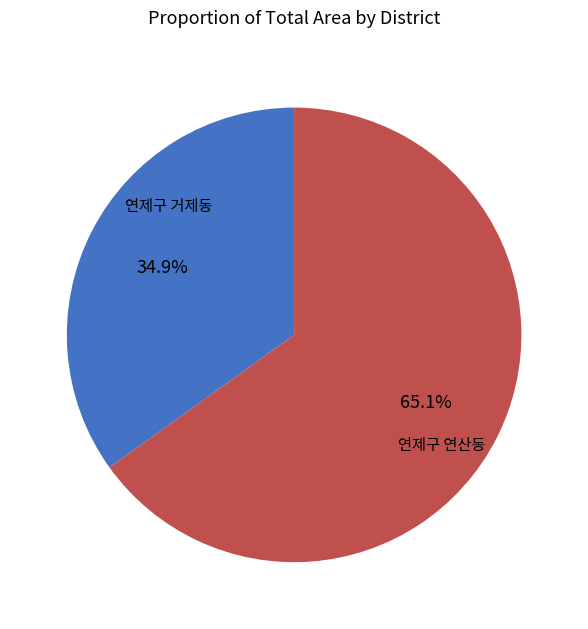

Is there any slice that represents more than half of the pie?

Yes